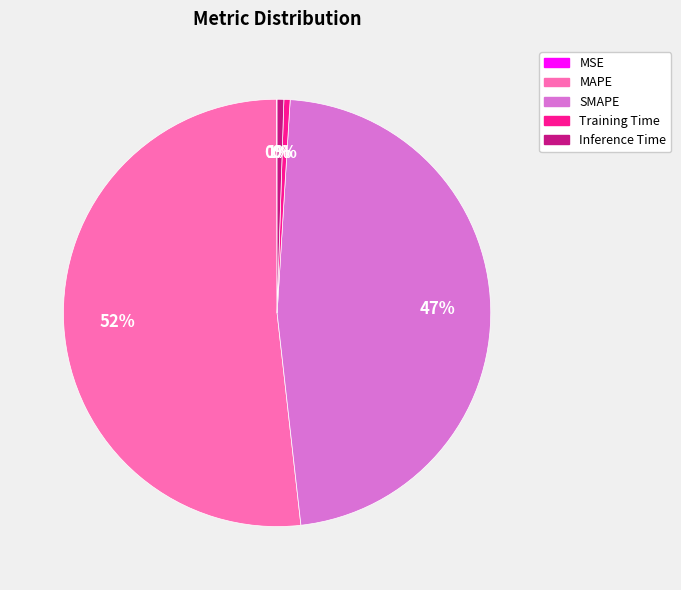

Do Inference Time and MAPE together represent more than half of the pie?

Yes